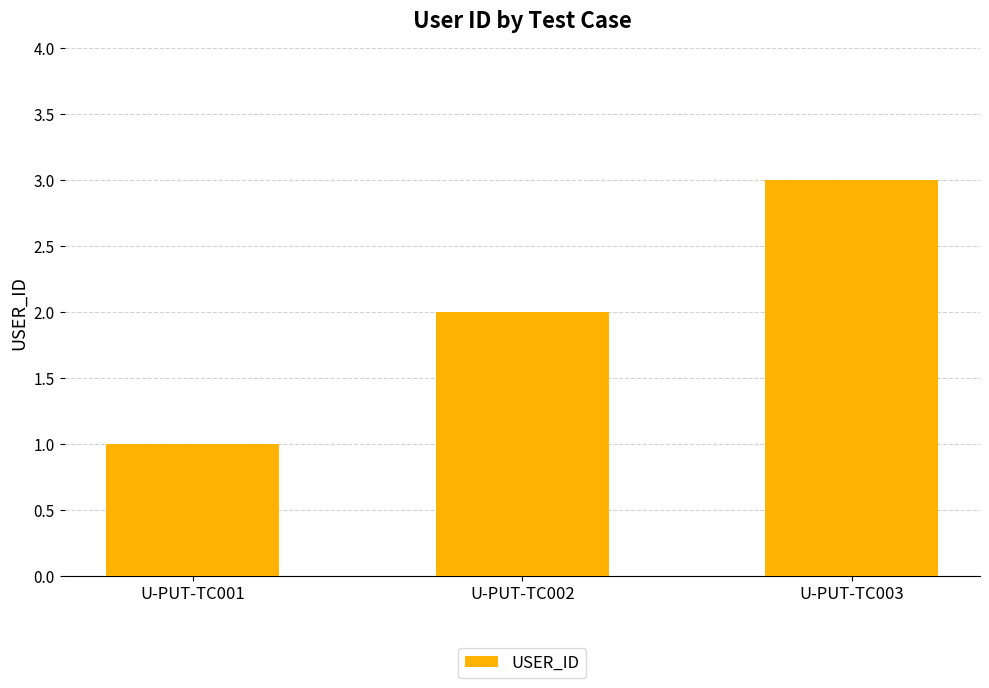

What is the maximum value shown in the chart?

3